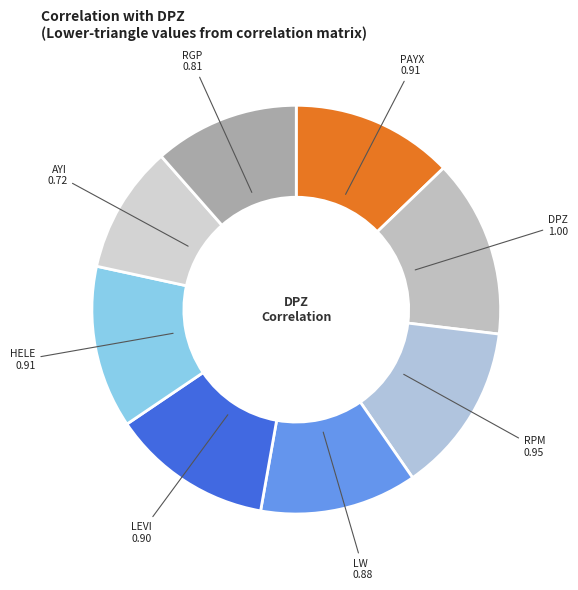

Count the number of slices in the pie.

8